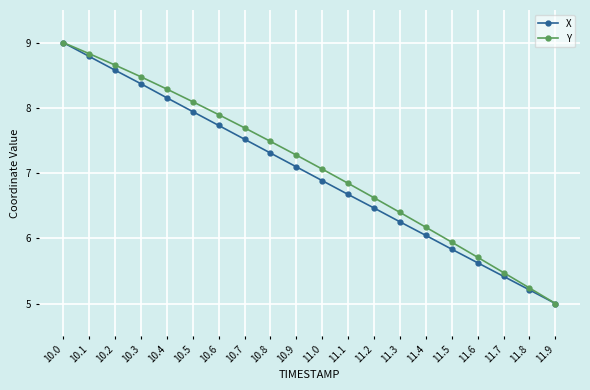

True or false: Y has a value of 8.5 at 10.3.

True